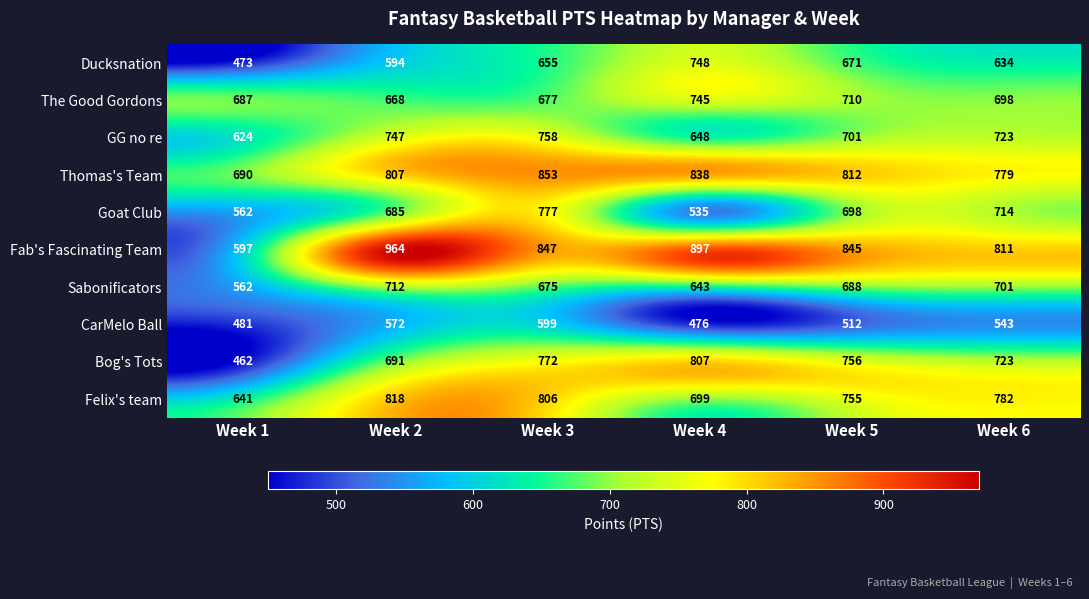

The value of Fab's Fascinating Team at Week 4 is 499. True or false?

False